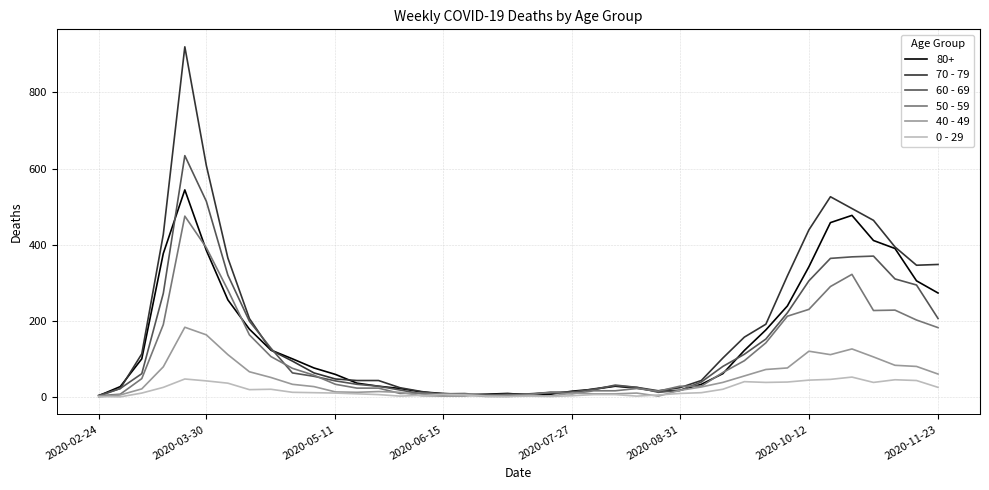

Does the chart display data point markers on the line(s)?

No